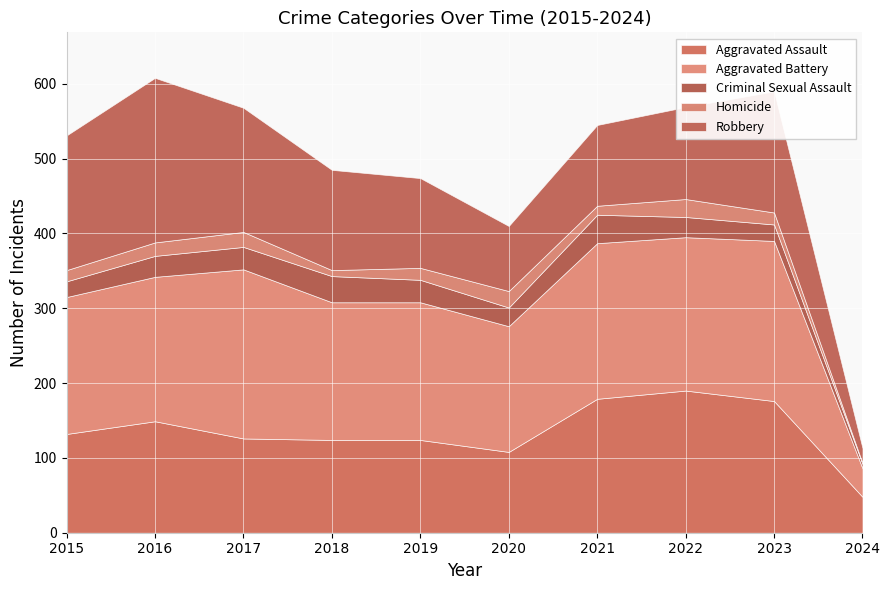

Where is the first local minimum for Criminal Sexual Assault?

2020